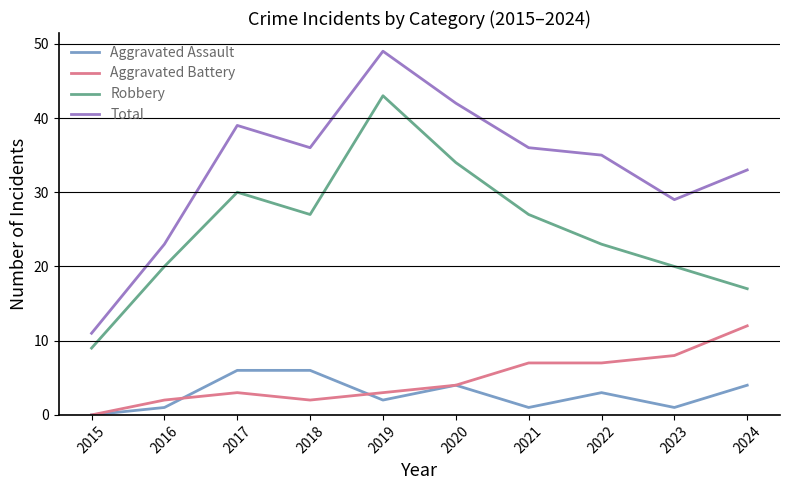

List the series in order of their peak value, lowest first.

Aggravated Assault, Aggravated Battery, Robbery, Total